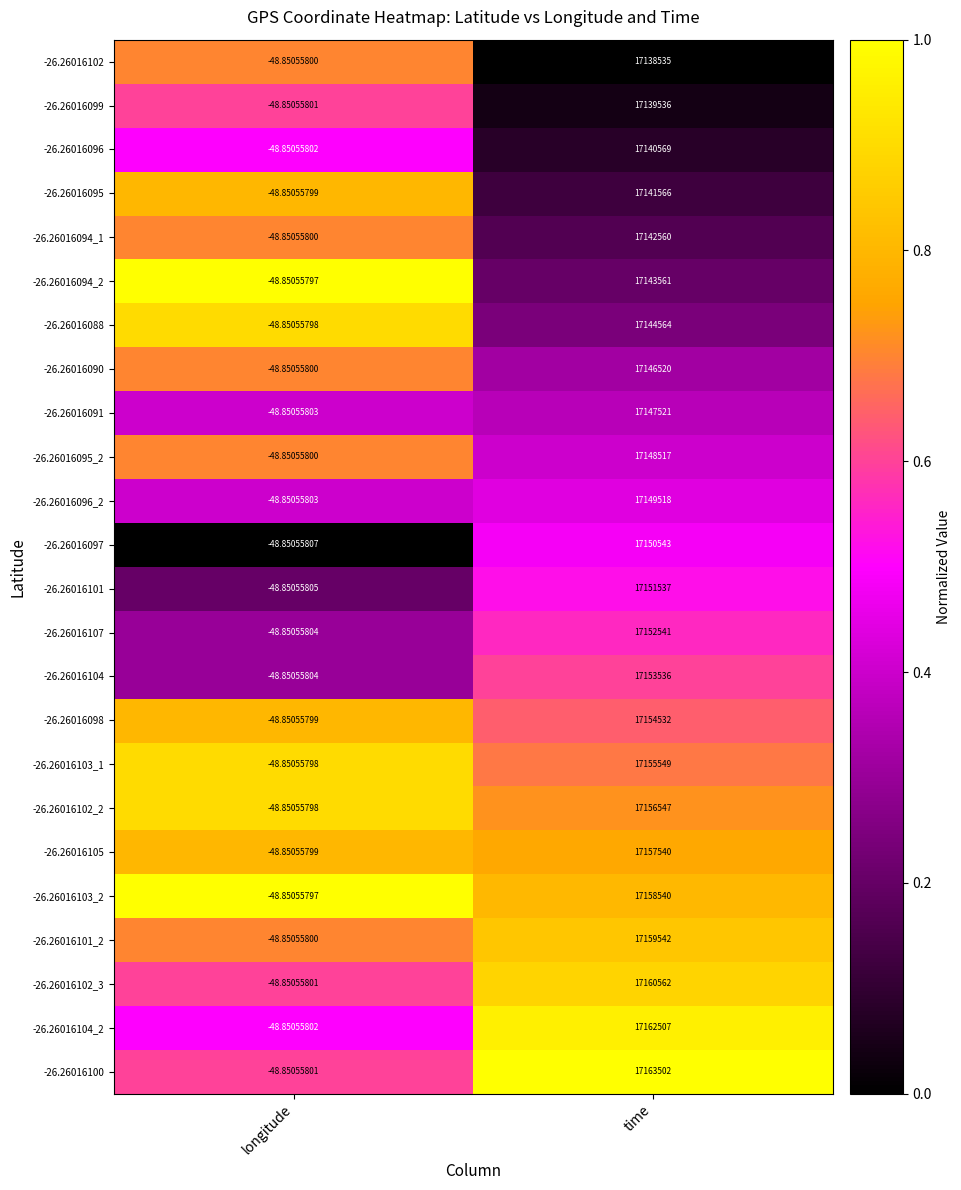

What is the maximum value shown in the chart?

17163502.0